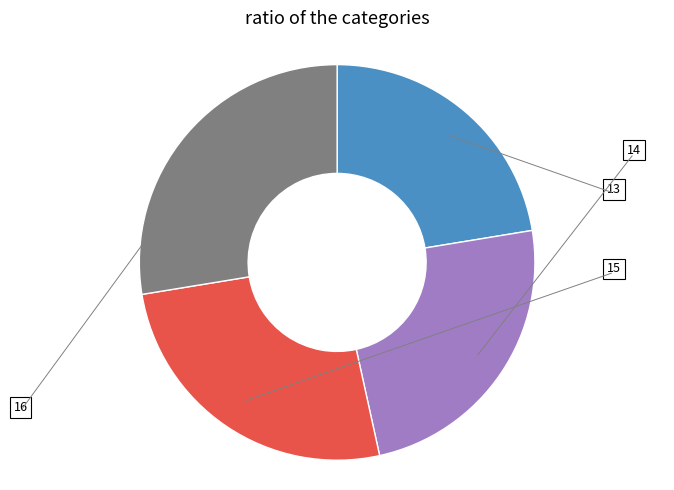

Count the number of slices in the pie.

4